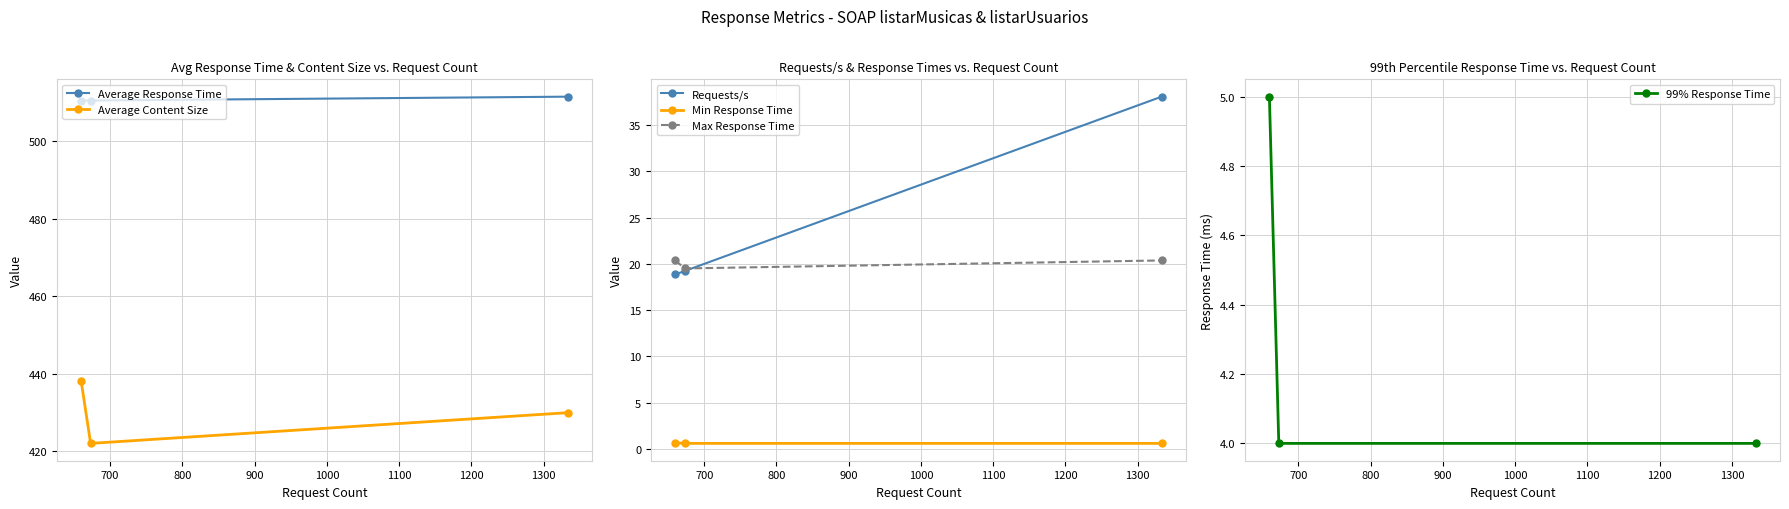

Is this an area chart (filled region under the line)?

No